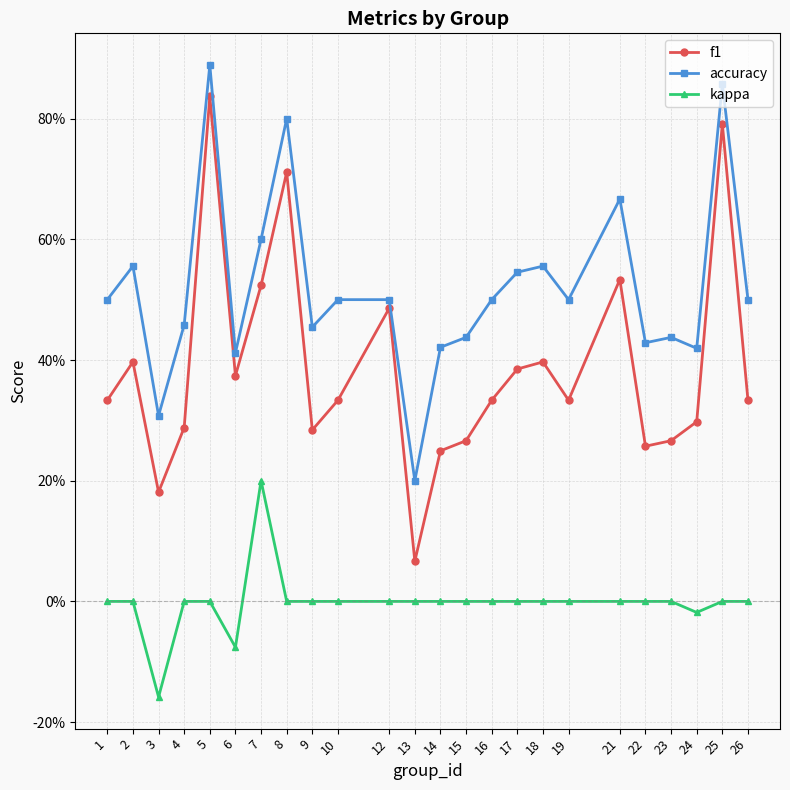

Is this an area chart (filled region under the line)?

No